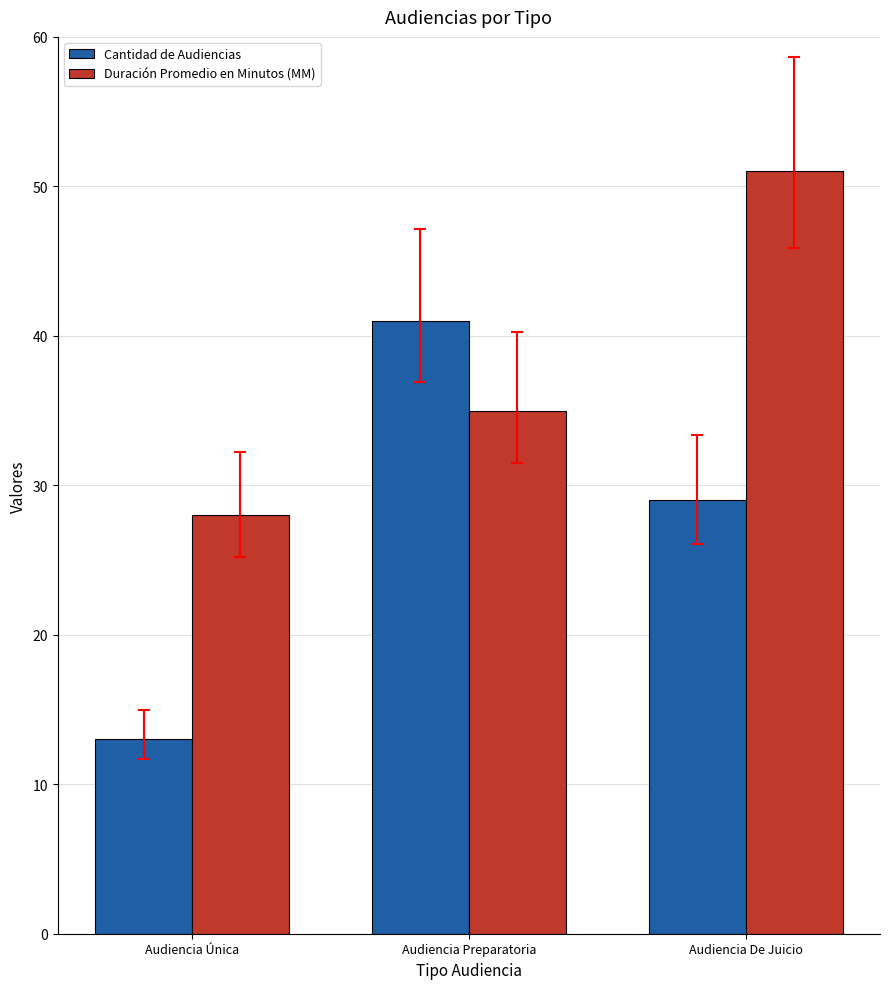

What is the total value across all series at Audiencia Preparatoria?

76